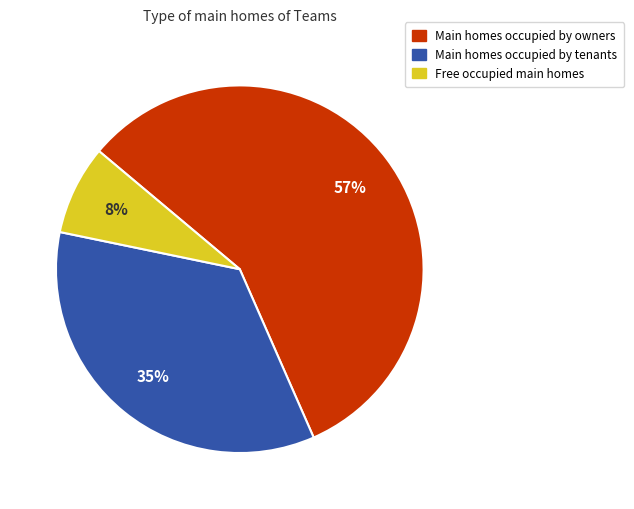

What is the smallest slice in the pie chart?

Free occupied main homes